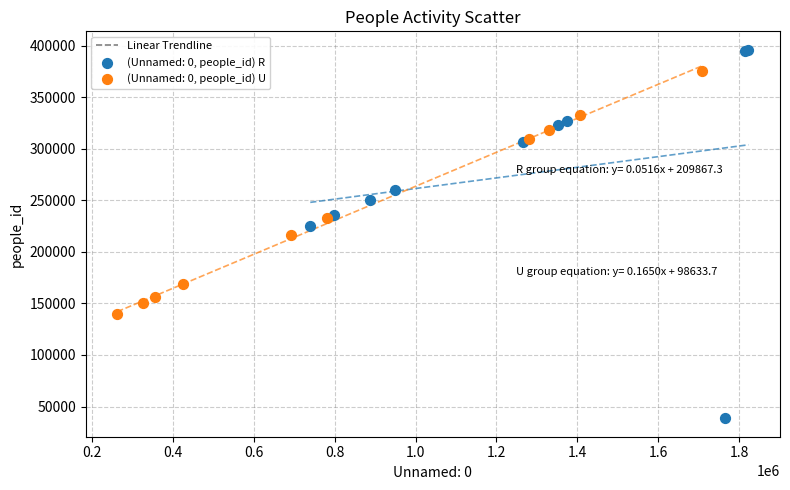

Which series reaches the maximum Y coordinate?

(Unnamed: 0, people_id) R